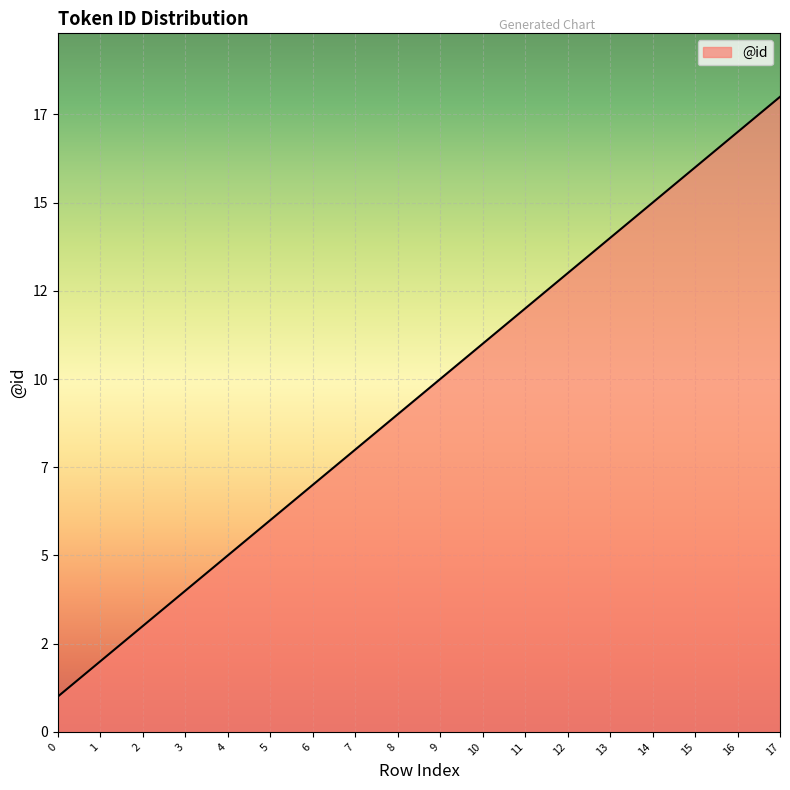

Does the chart display data point markers on the line(s)?

No